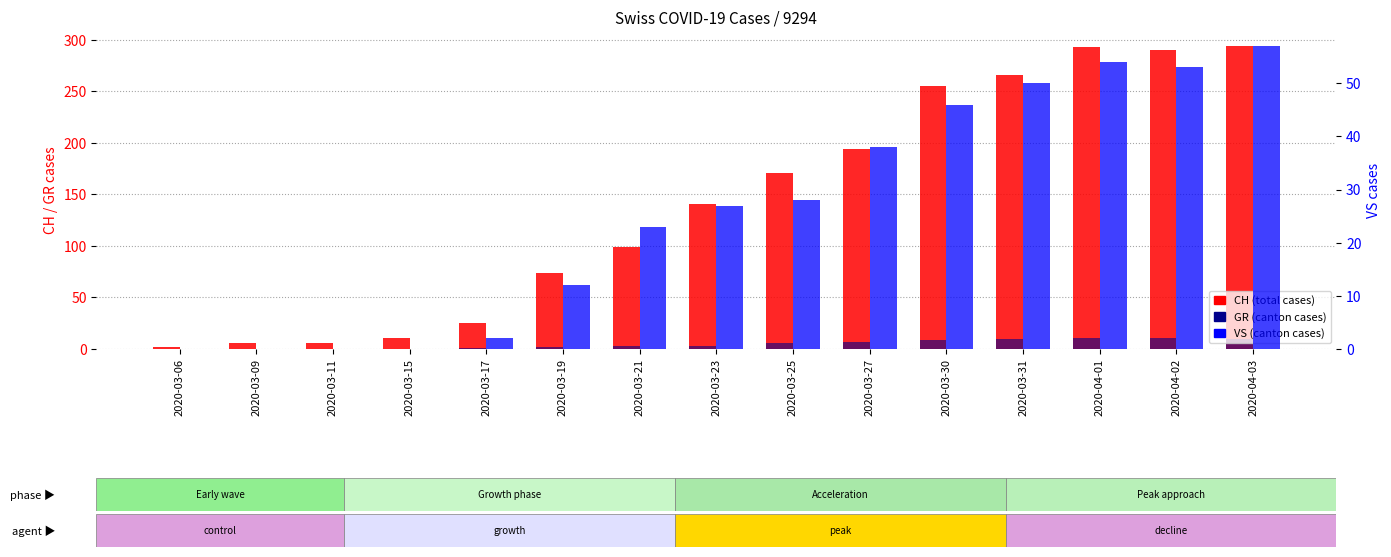

What is the difference between the maximum and minimum values in the GR (canton cases) series?

11